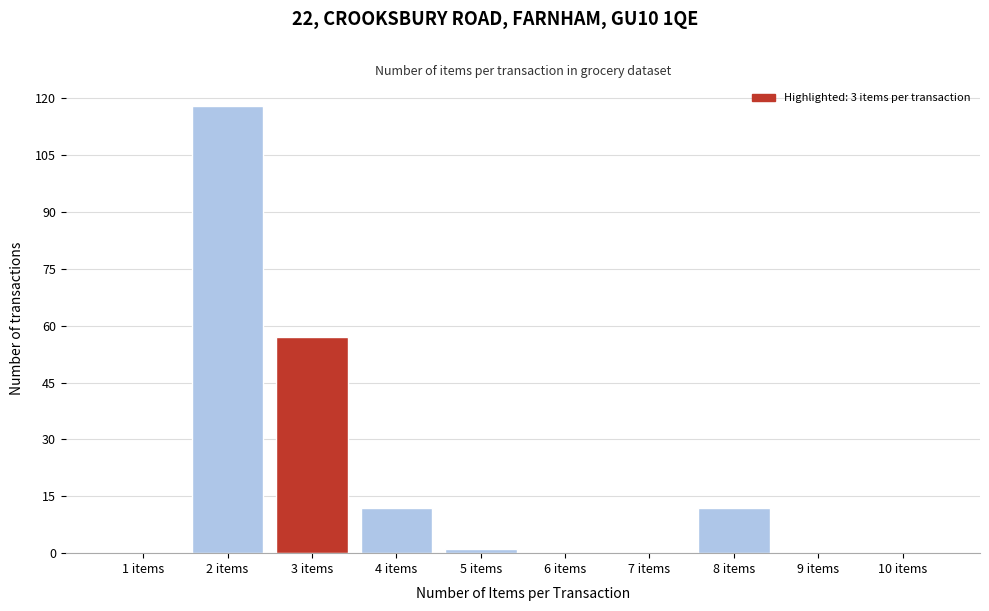

Reading right to left, list all the values displayed in this chart.

10 items=0	9 items=0	8 items=12	7 items=0	6 items=0	5 items=1	4 items=12	3 items=57	2 items=118	1 items=0